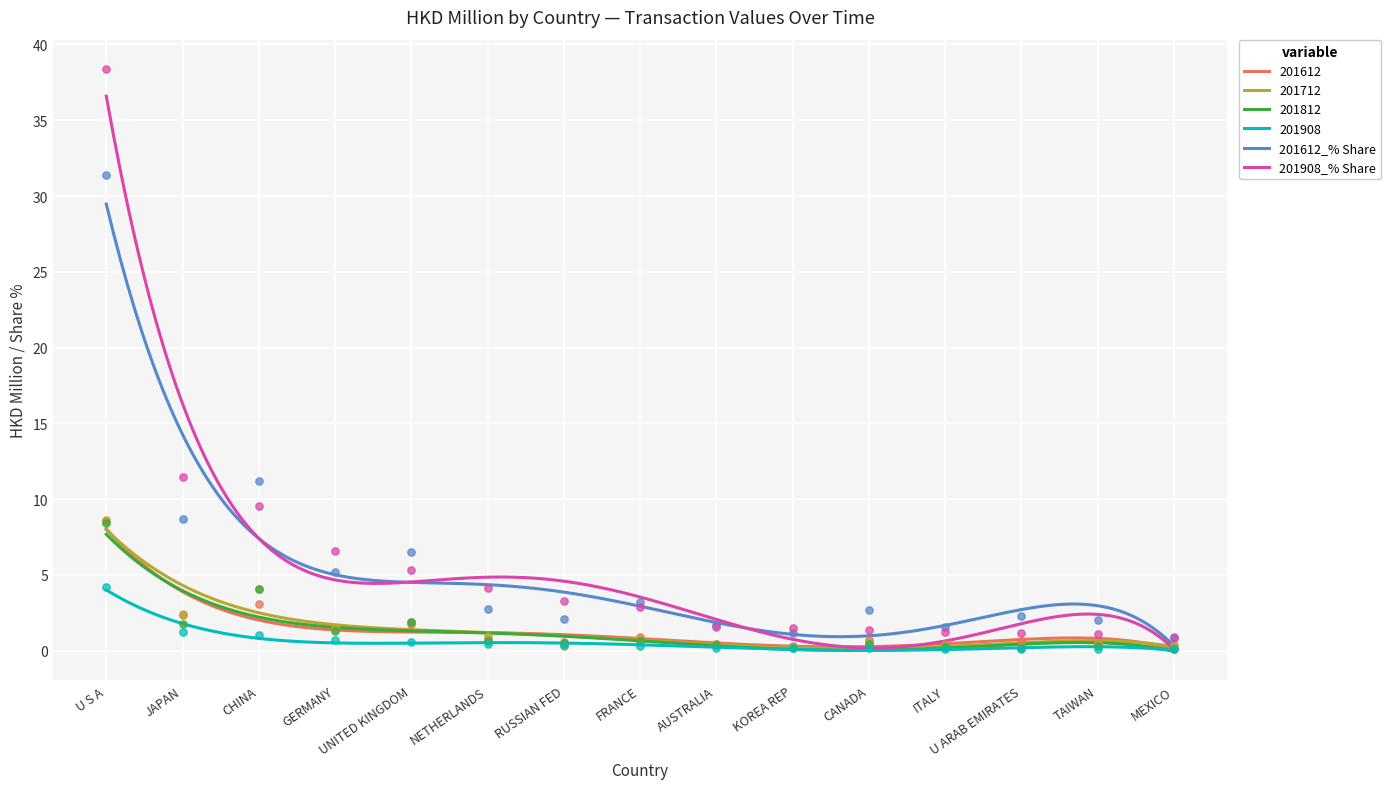

What are all the series names shown in the legend?

201612, 201712, 201812, 201908, 201612_% Share, 201908_% Share